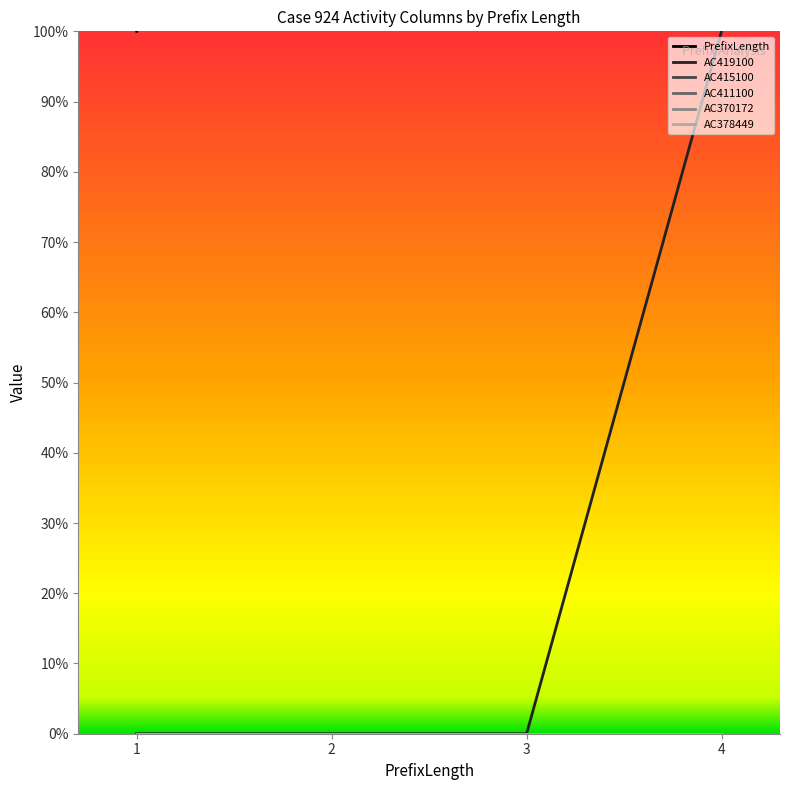

True or false: AC378449 and AC419100 cross at least once.

False